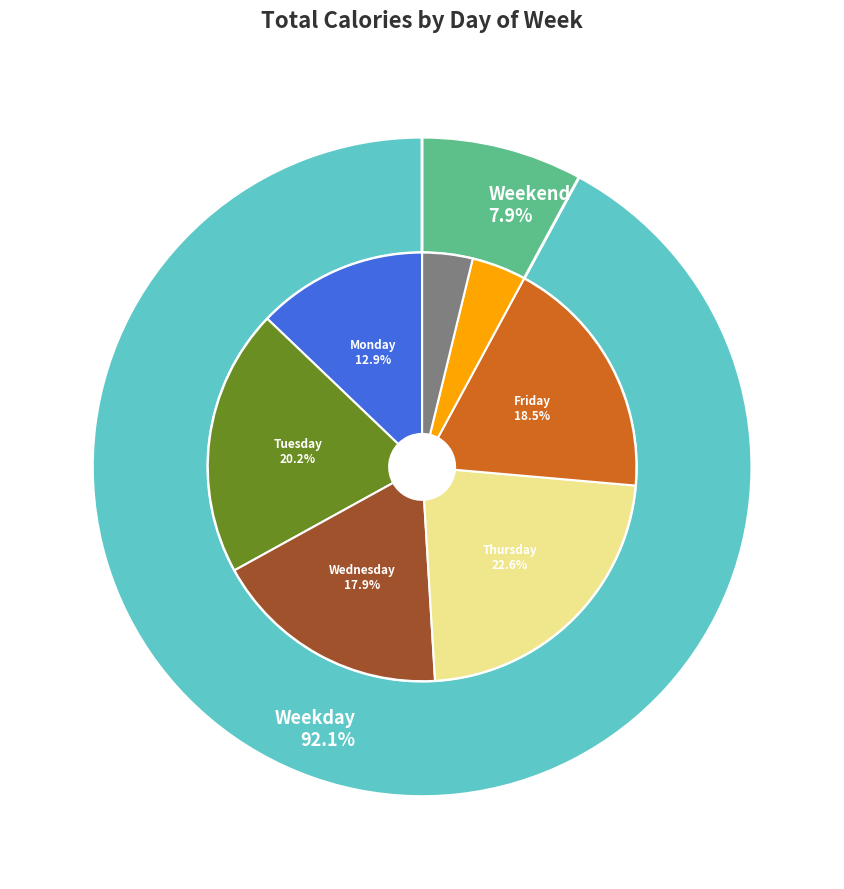

True or false: Tuesday accounts for 20% of the total.

True